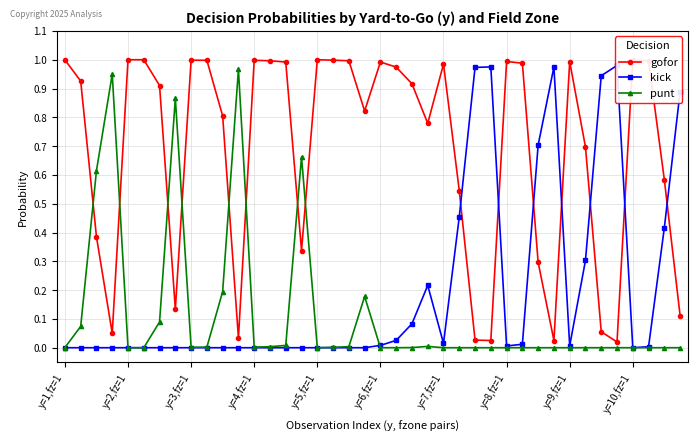

True or false: punt has more than 1 interior local peaks.

True